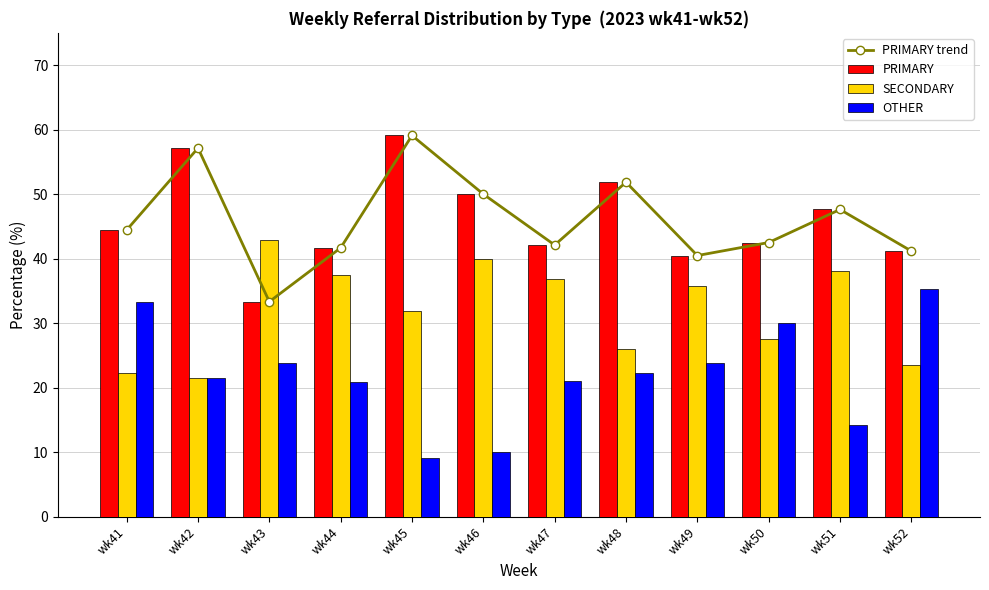

How many data points in SECONDARY are less than 35?

6